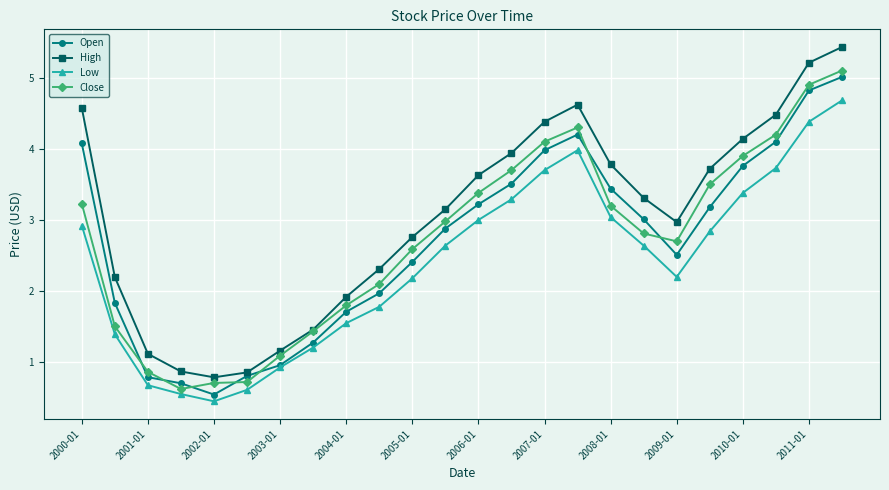

Which series has the largest total across all categories?

High